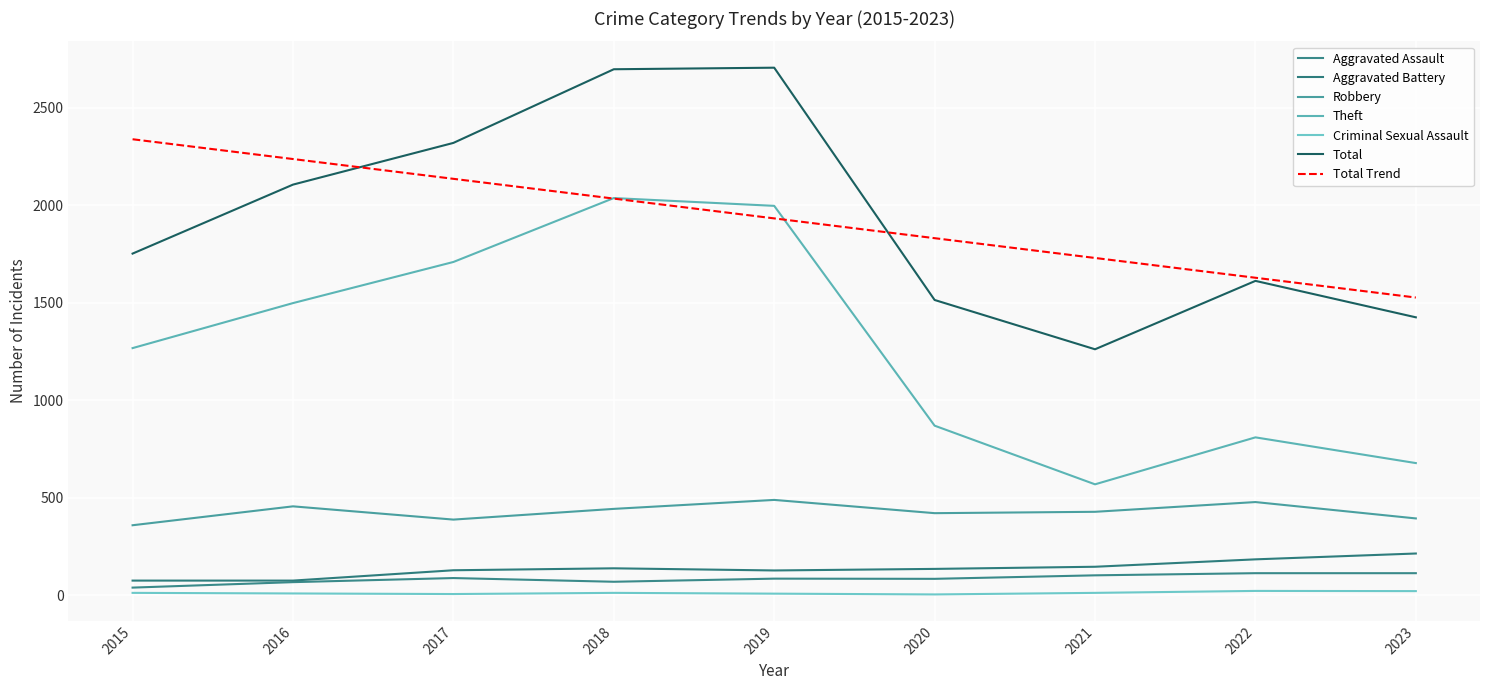

True or false: Aggravated Battery and Robbery cross at least once.

False